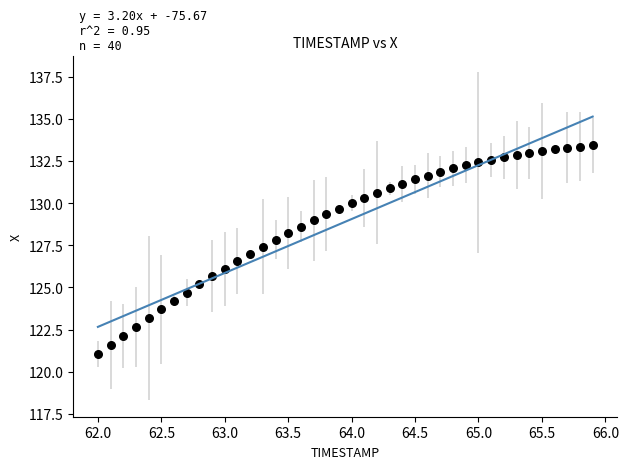

What is the range of Y values (max minus min)?

12.4